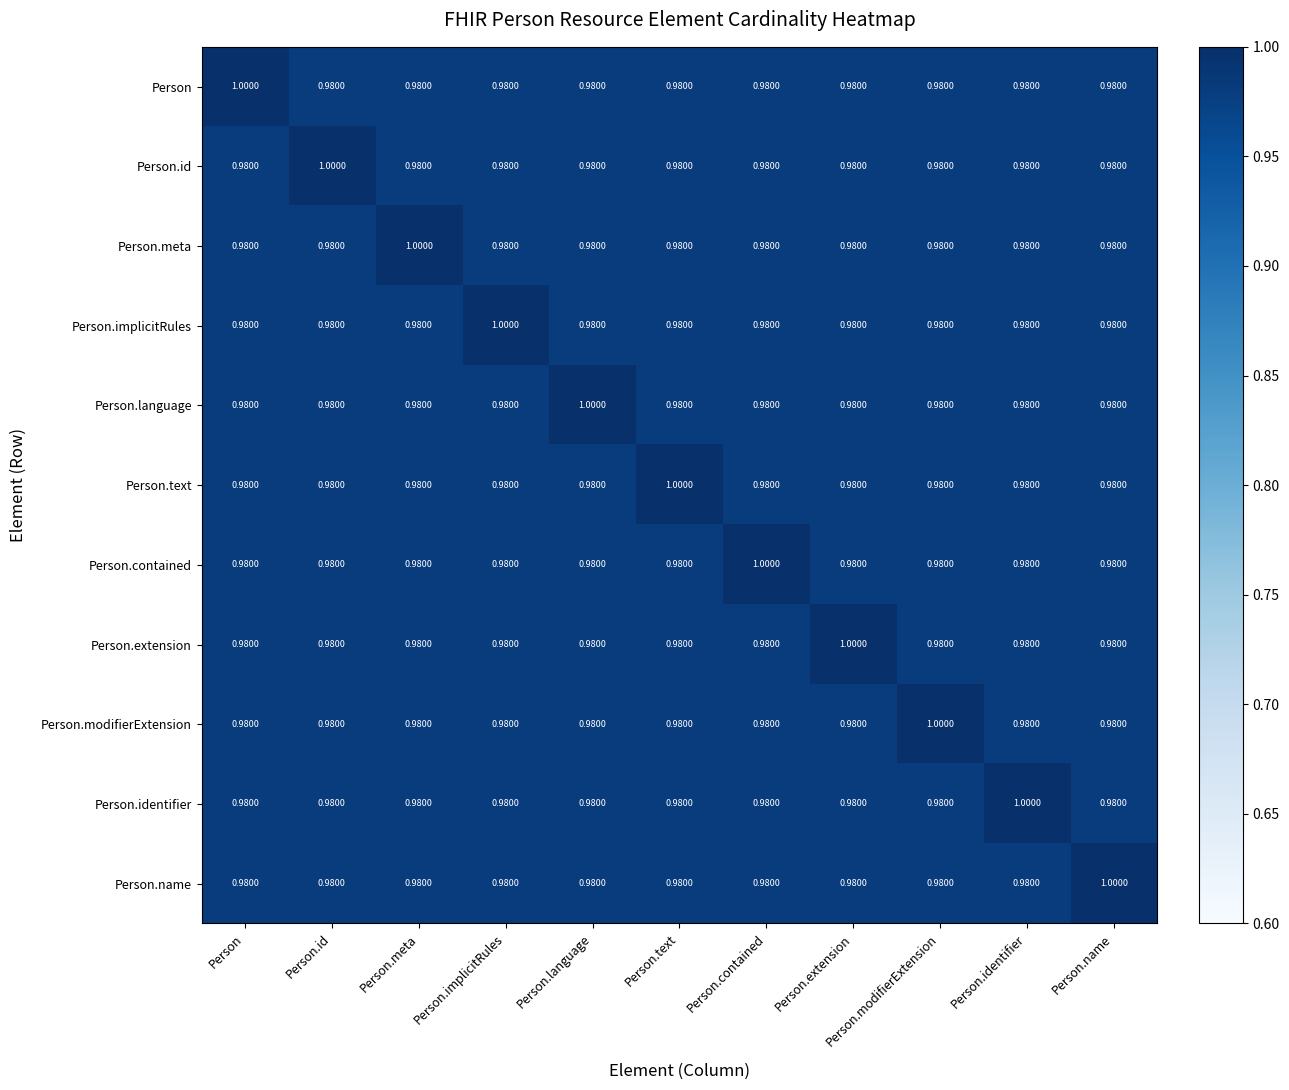

At which label does Person.name reach its peak?

Person.name